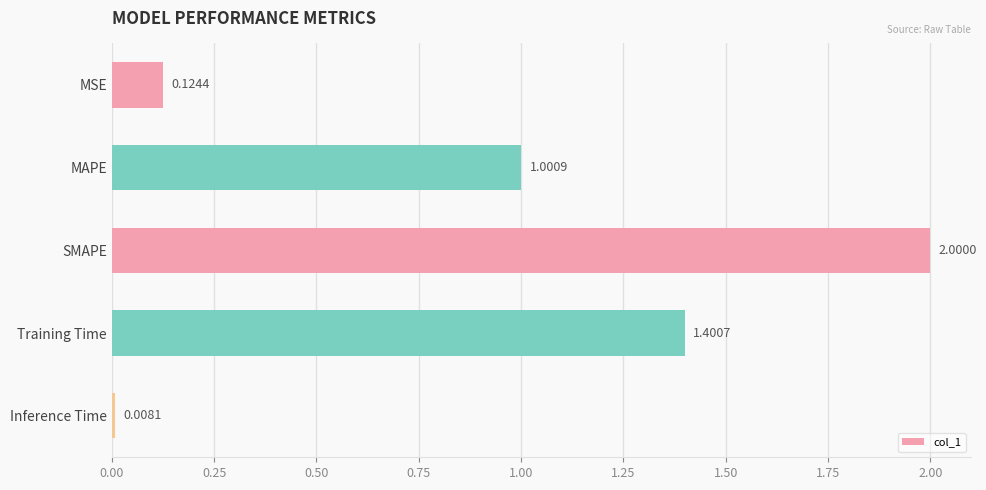

Count the number of values greater than 1.

3